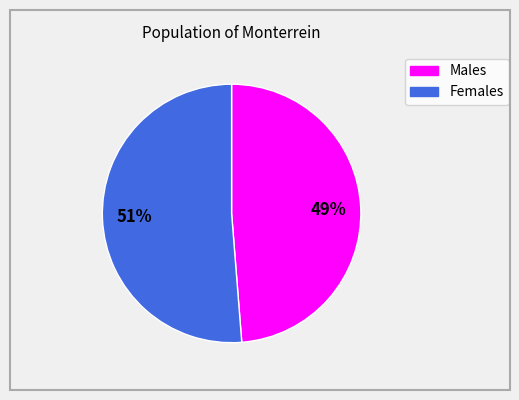

Does any single category account for the majority?

Yes